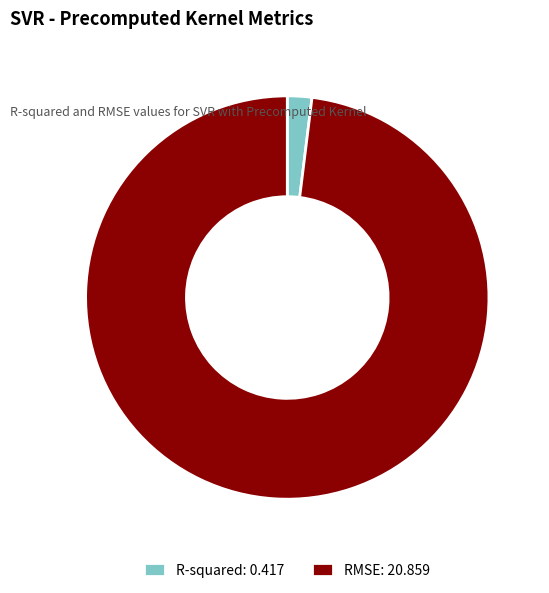

Do R-squared: 0.417 and RMSE: 20.859 together represent more than half of the pie?

Yes